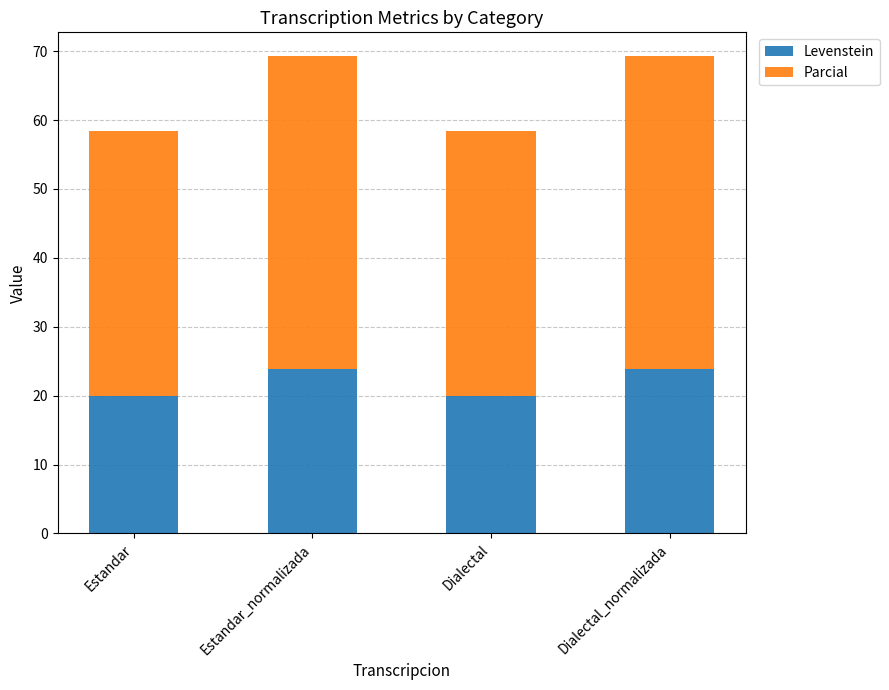

What is the total value across all series at Dialectal_normalizada?

69.3